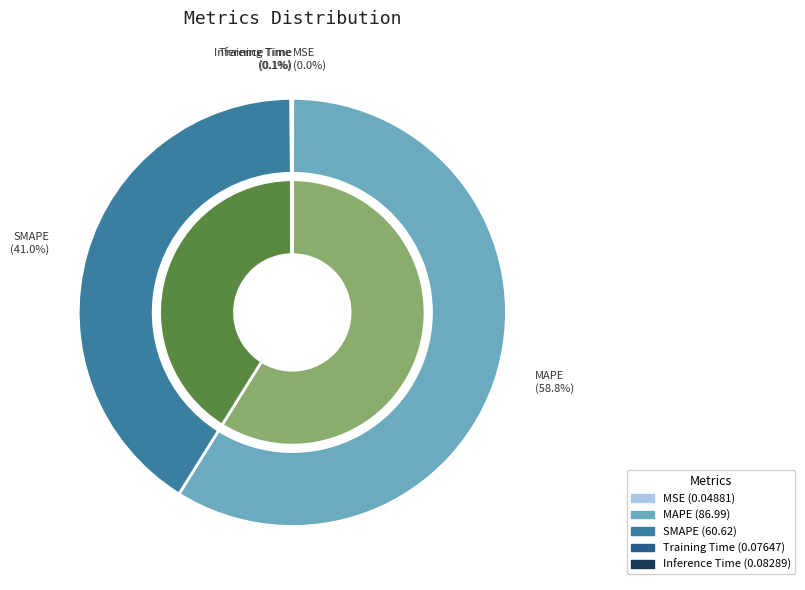

Which category has the biggest portion of the pie?

MAPE